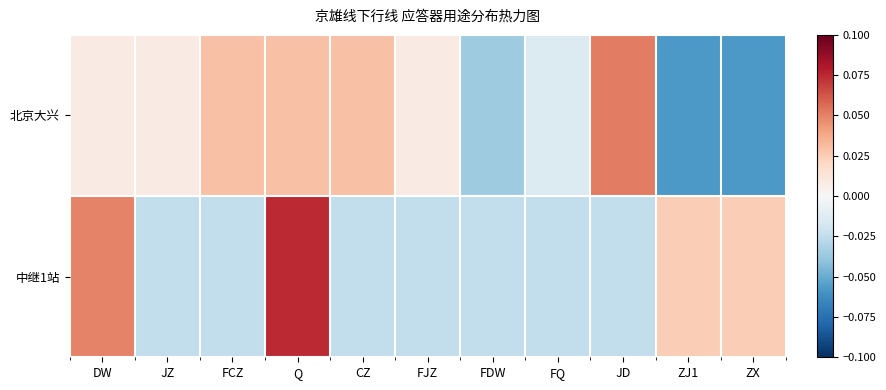

Which series has the largest total across all categories?

北京大兴